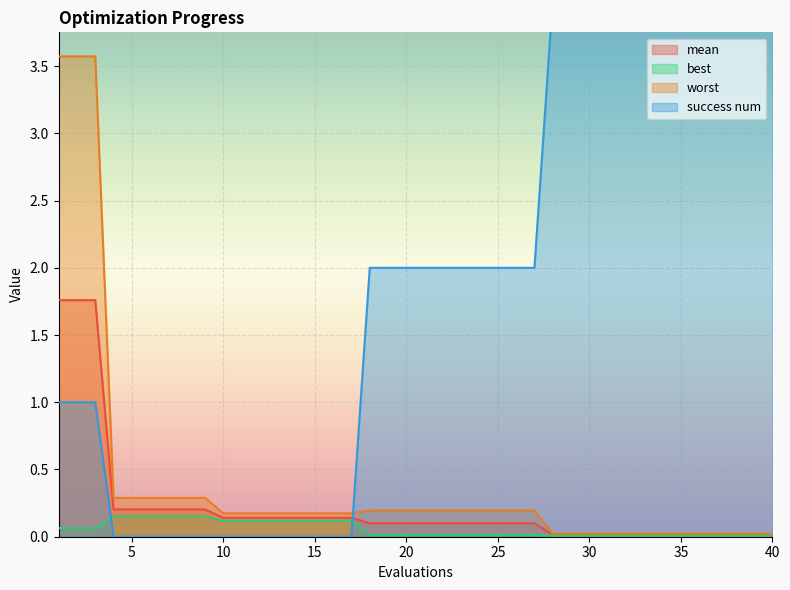

Between 17 and 21, which is larger?

17